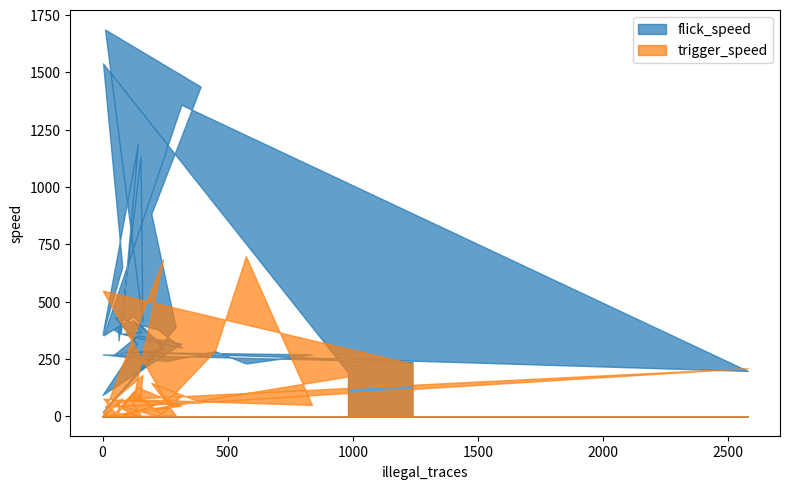

List the series in order of their peak value, highest first.

flick_speed, trigger_speed